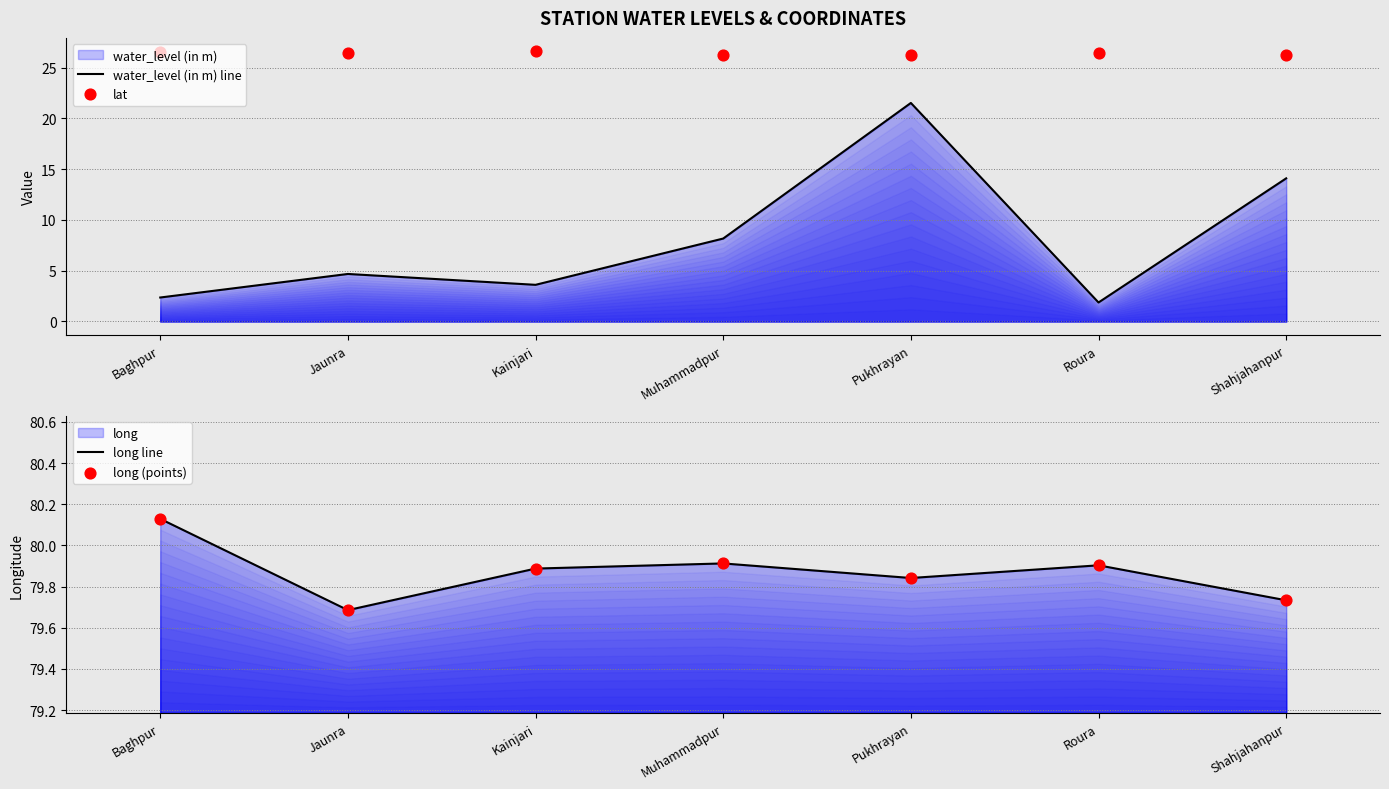

At how many categories does at least one series exceed 43?

7